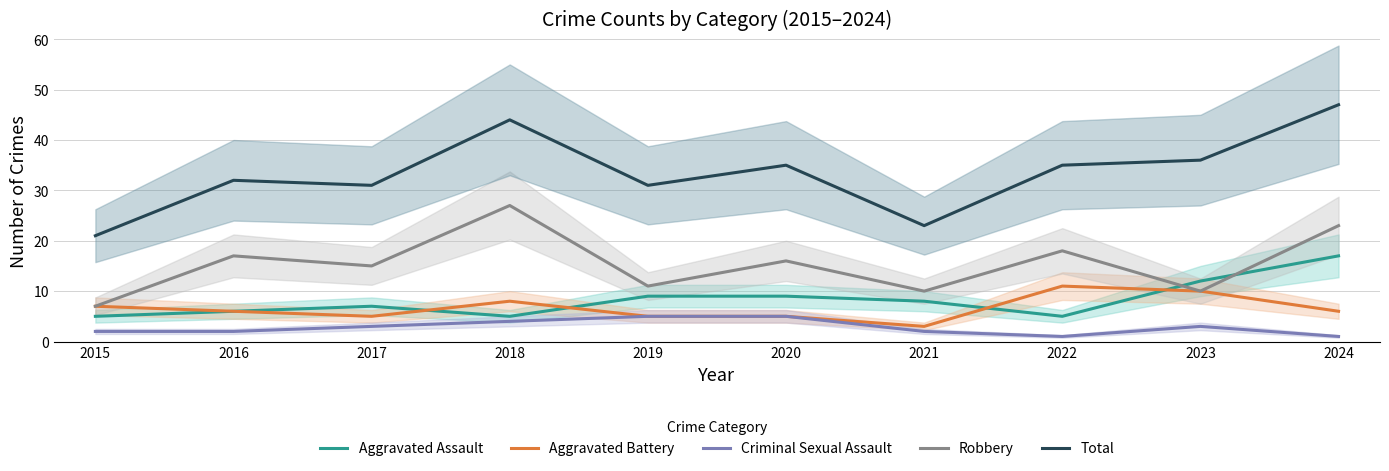

What is the spread (max minus min) of values at 2023?

33